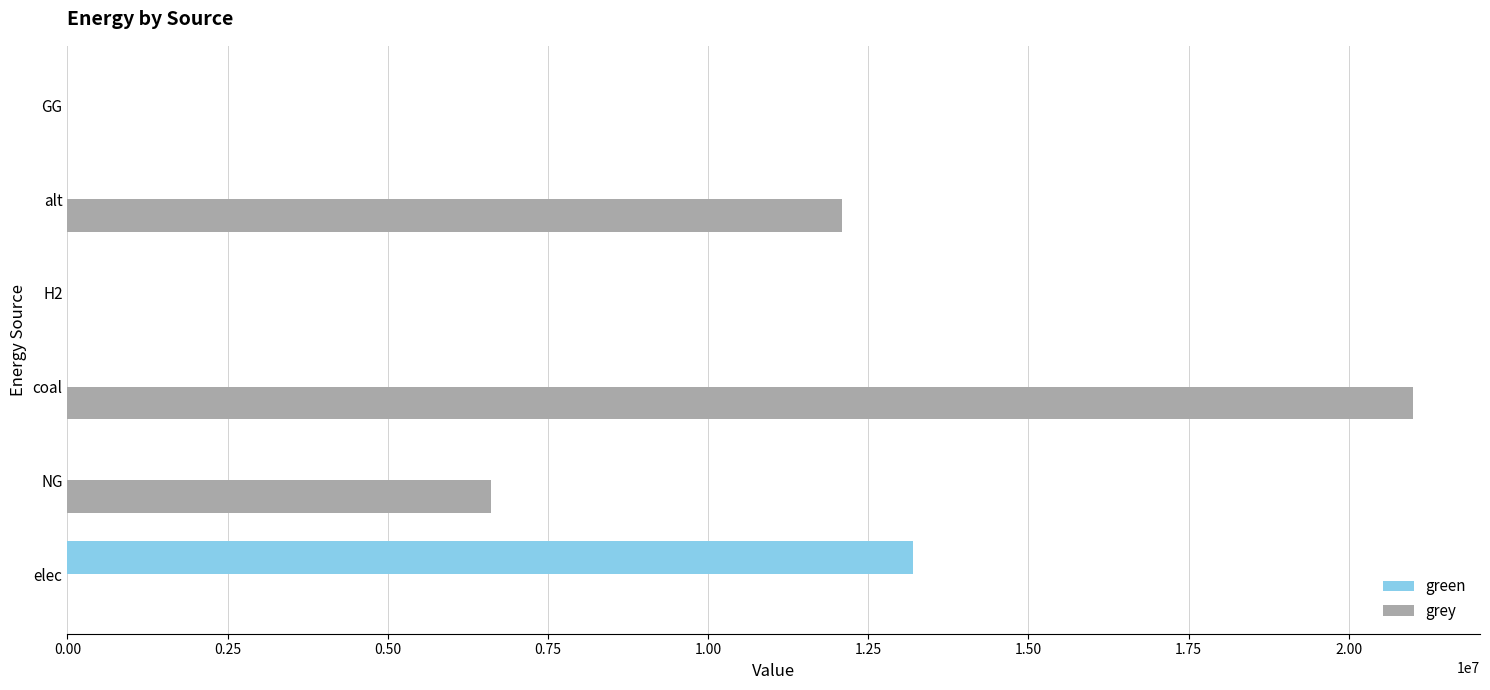

What is the sum of the green values at elec and alt?

13195178.6